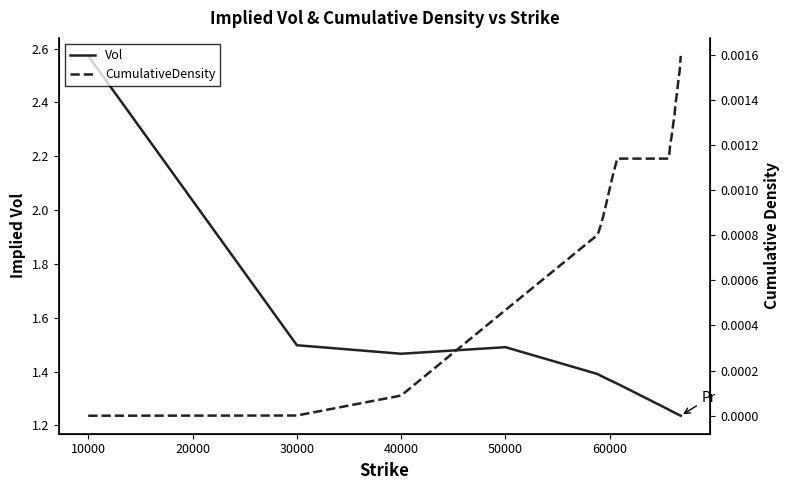

Does the chart display data point markers on the line(s)?

No